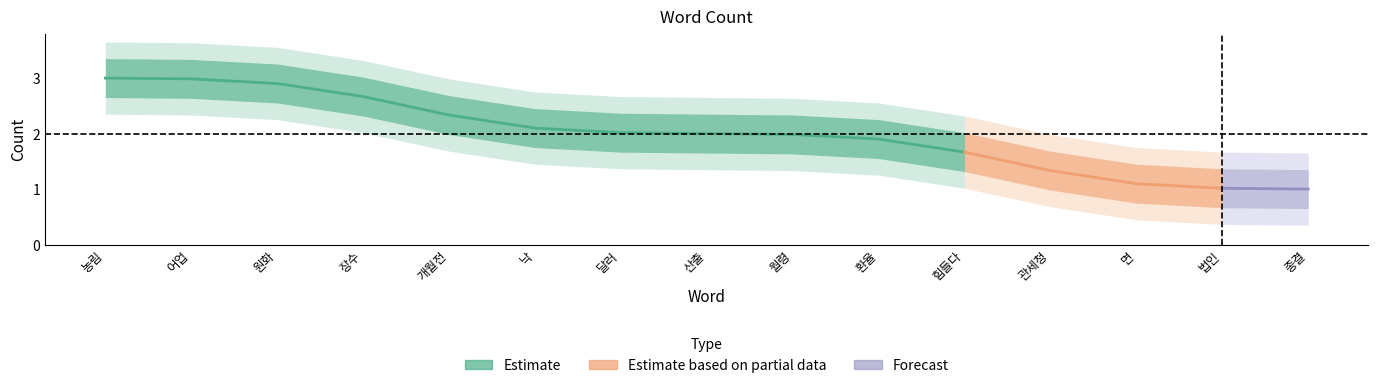

Reading right to left, what are all the values shown in this chart?

1	1	1	1	2	2	2	2	2	2	2	3	3	3	3